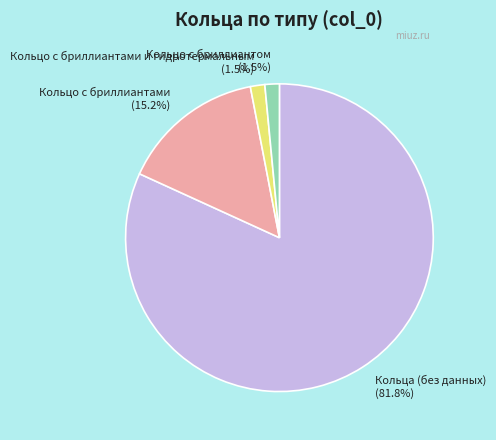

Is there a majority slice in this chart?

Yes